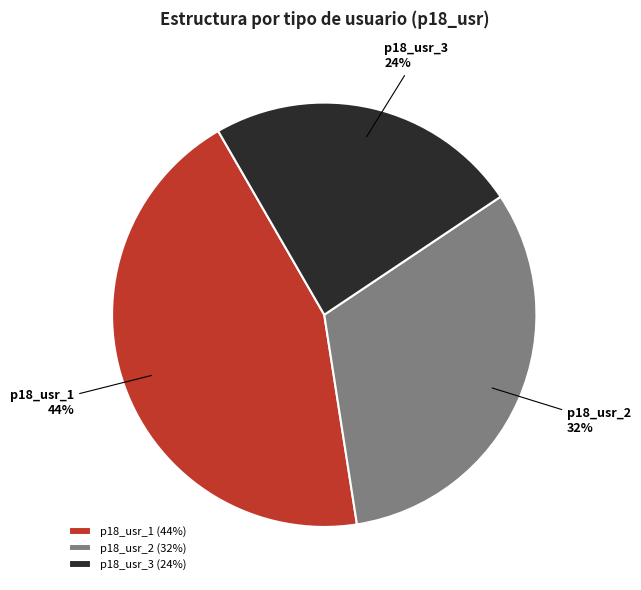

True or false: p18_usr_3 accounts for 11% of the total.

False